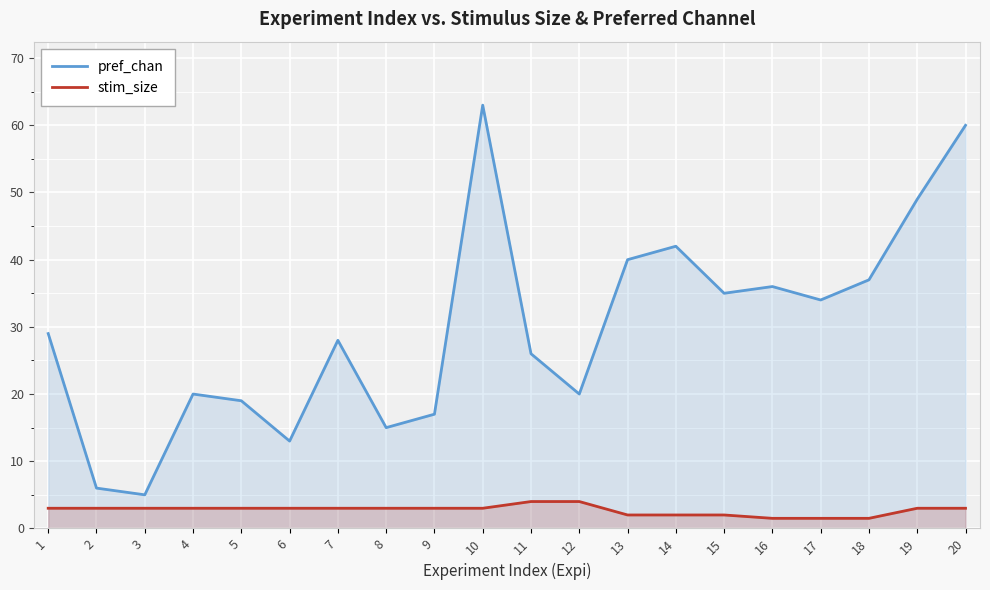

Which category has the lowest value in the stim_size series?

16